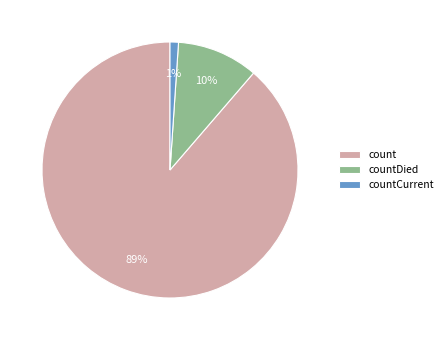

Which category accounts for the majority?

count